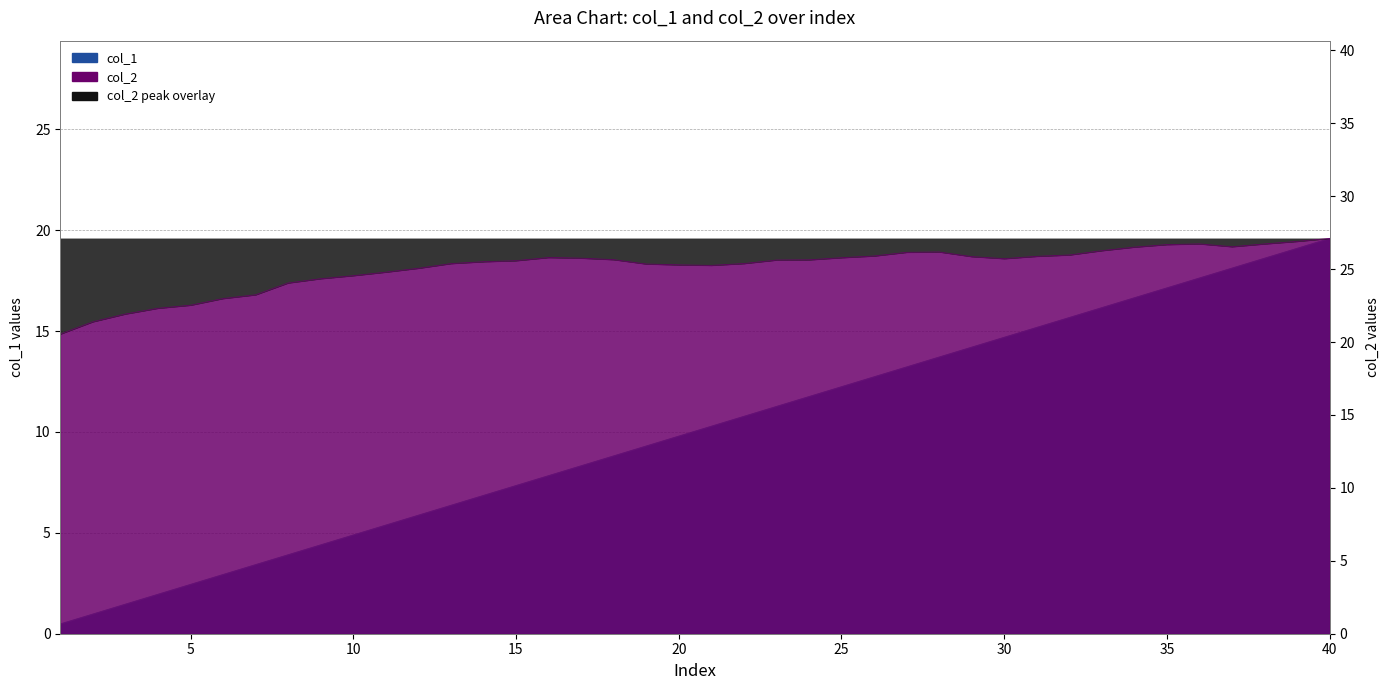

Rank the series at 2 from lowest to highest value.

col_1, col_2